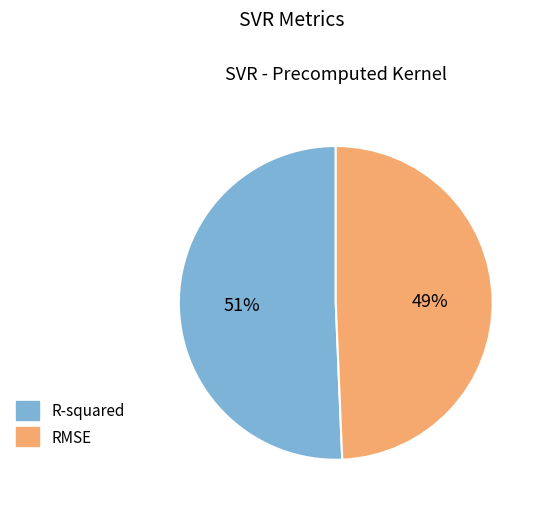

Which slice is the smallest?

RMSE